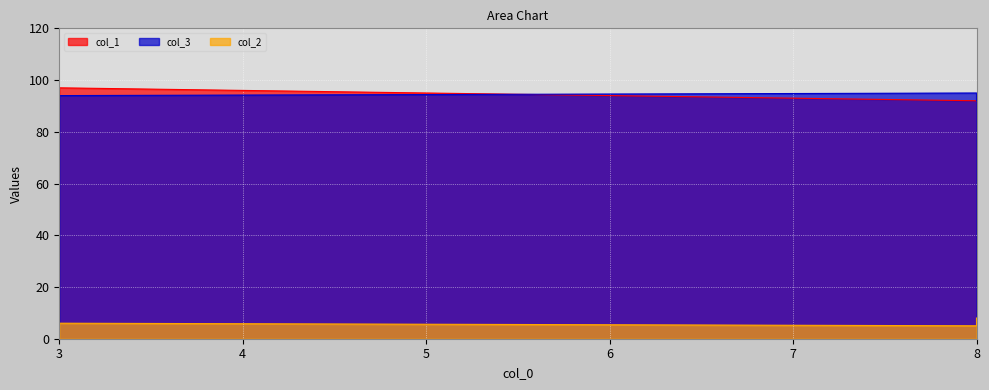

Between 8 and 8, which is larger?

8